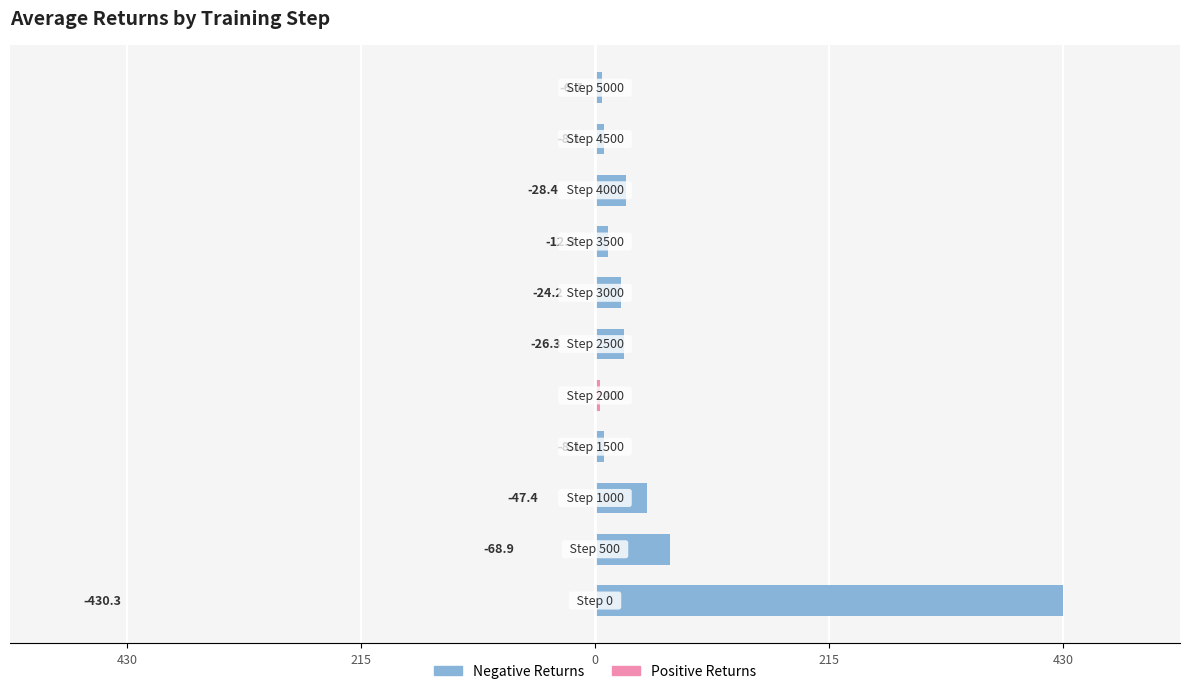

How many bars are there in each group?

2